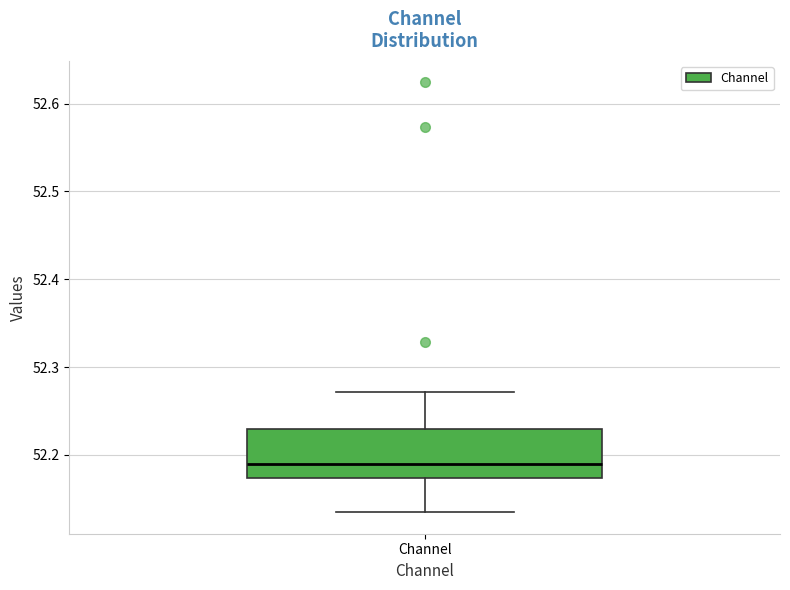

Where does the median line of the box for Channel sit on the y-axis? The values are not printed on the chart, so give them approximately, as read against the axis.

52.19